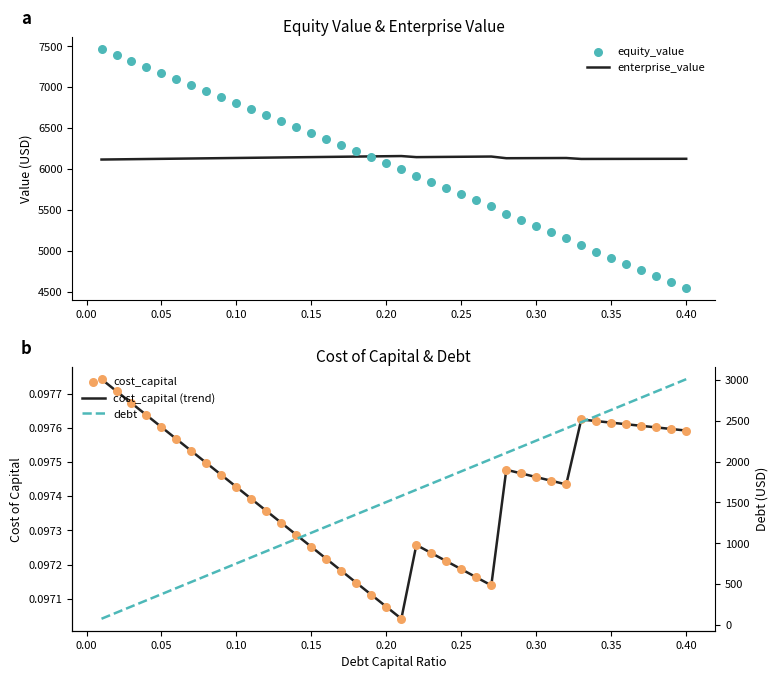

What is the minimum value for enterprise_value?

6116.6